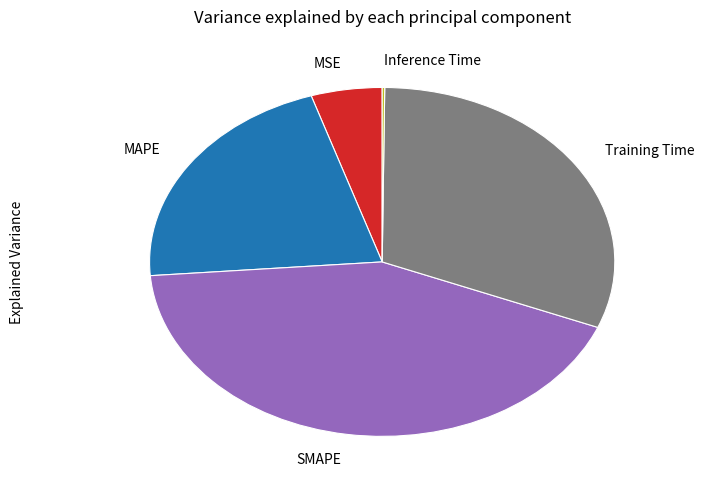

What is the largest slice in the pie chart?

SMAPE